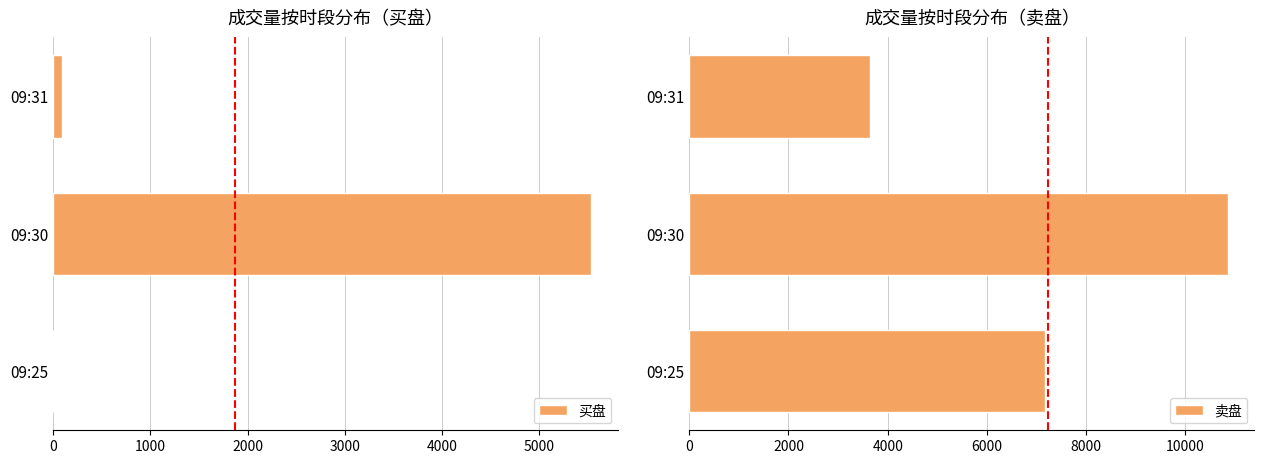

The value of 卖盘 at 09:31 is 3640. True or false?

True